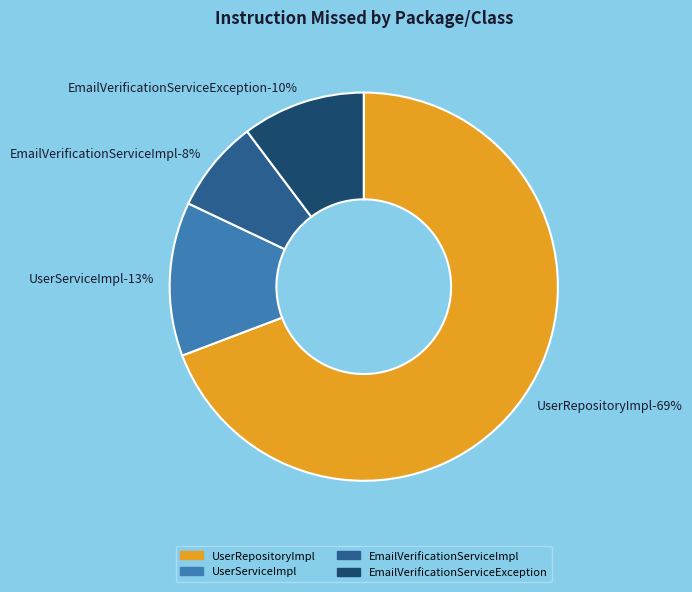

What percentage is the com.tdd.service (EmailVerificationServiceImpl) slice, to the nearest percent?

8%